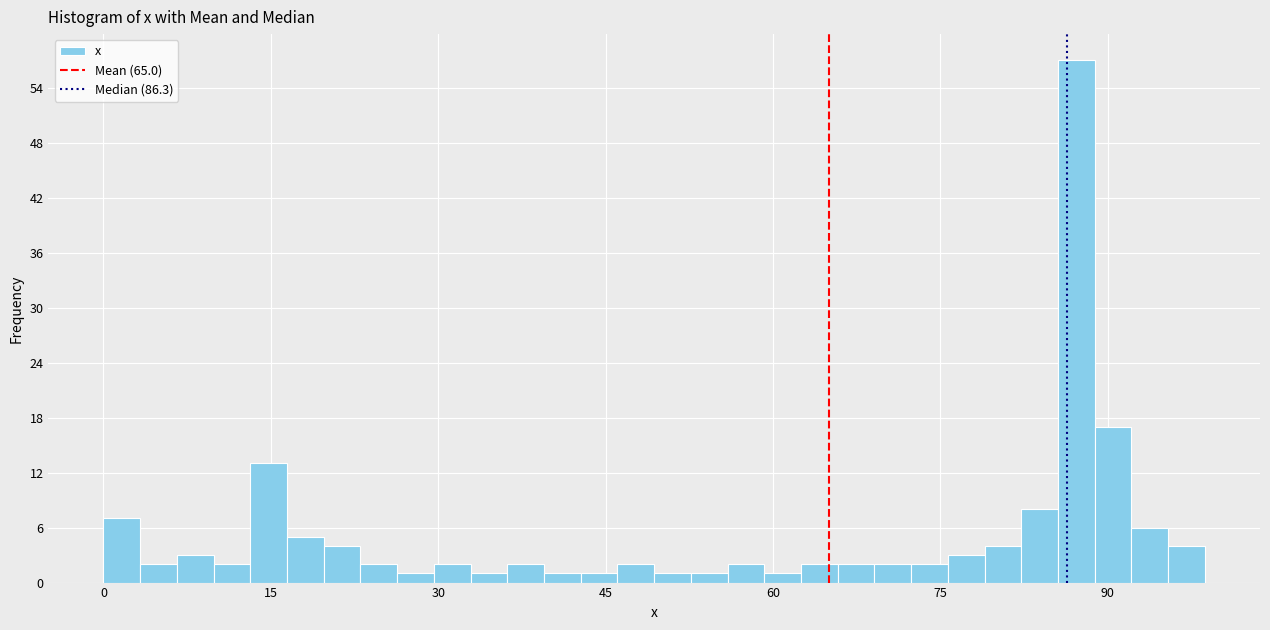

Around what value on the x-axis is the tallest bar? Give the approximate position of its centre, as read against the axis.

88